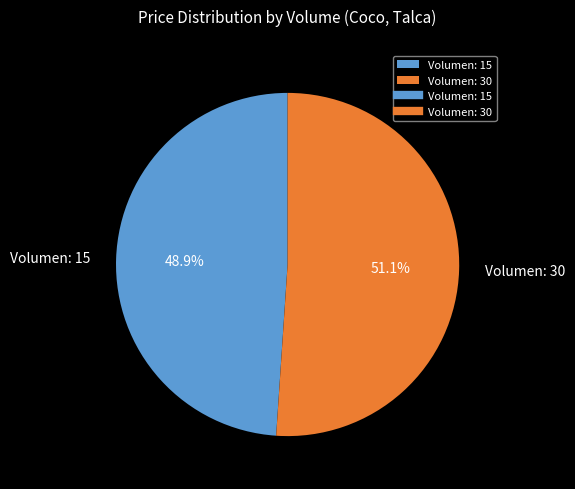

Combined, do Volumen: 30 and Volumen: 15 account for over 50%?

Yes